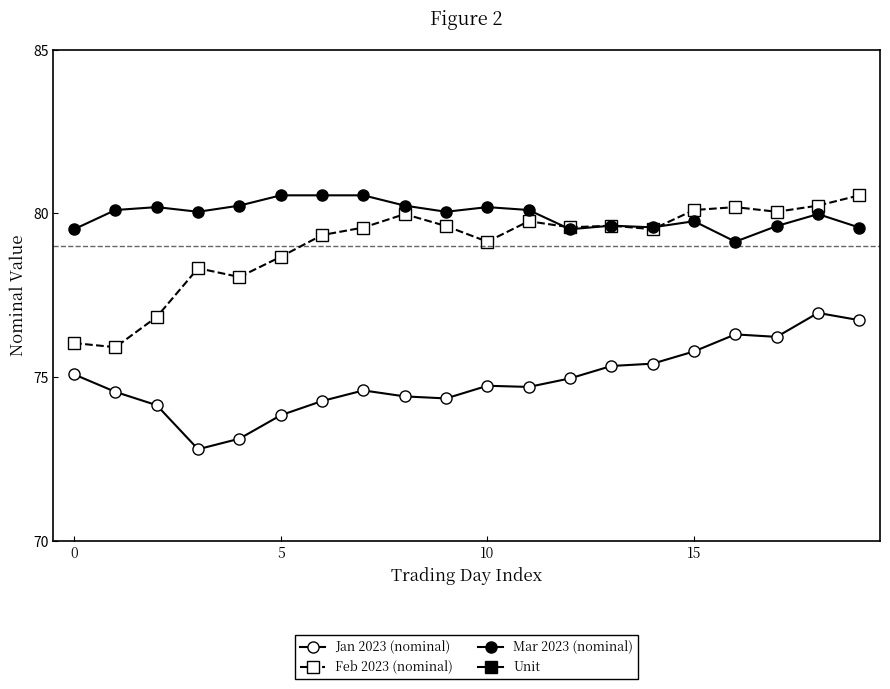

The value of Unit at 17 is 1.8. True or false?

False